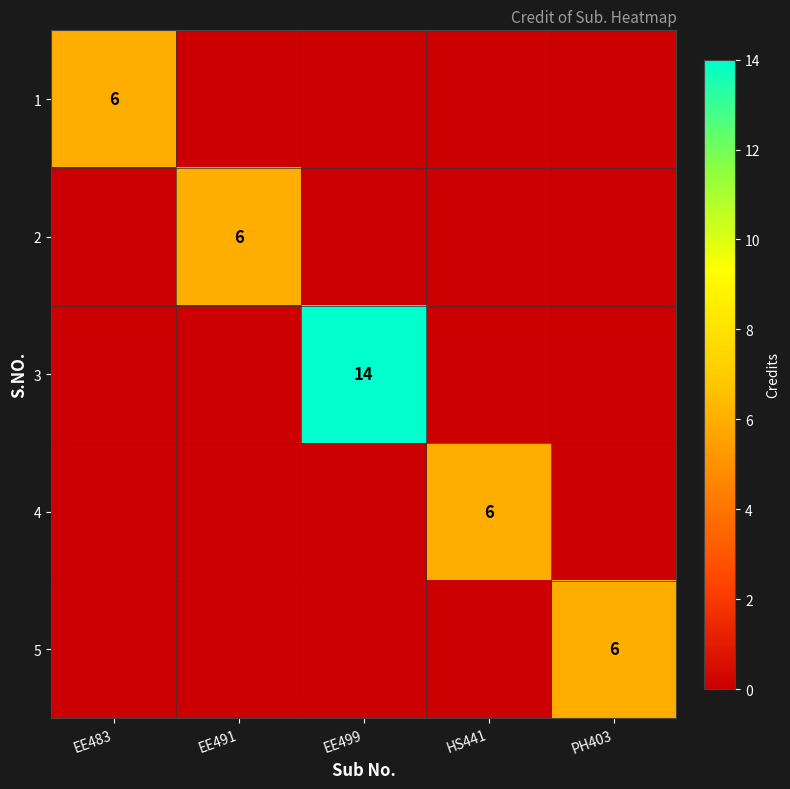

True or false: 1 has a value of 9 at EE483.

False